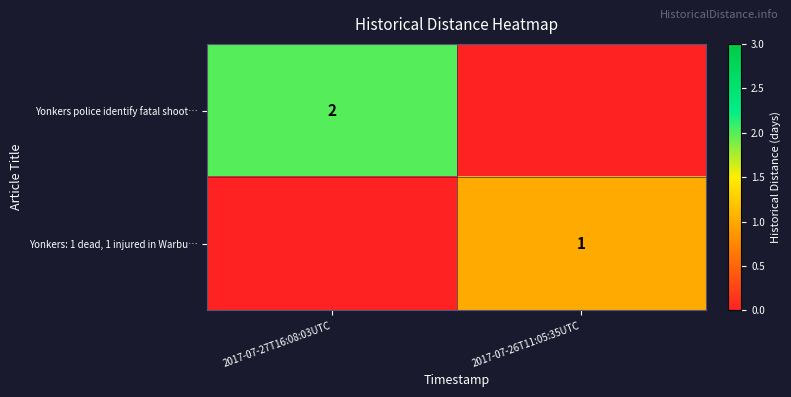

Is it true that Yonkers police identify fatal shoot… equals 2 at 2017-07-27T16:08:03UTC?

True